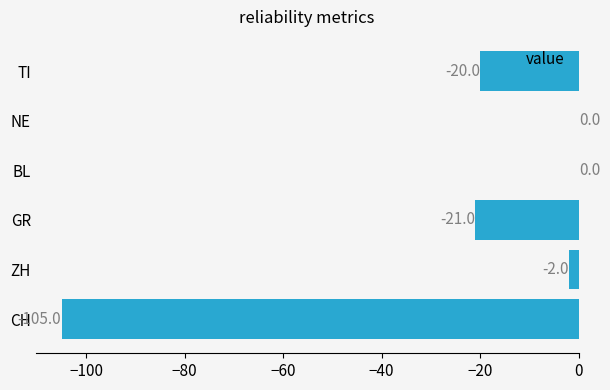

The value at GR is -21. True or false?

True